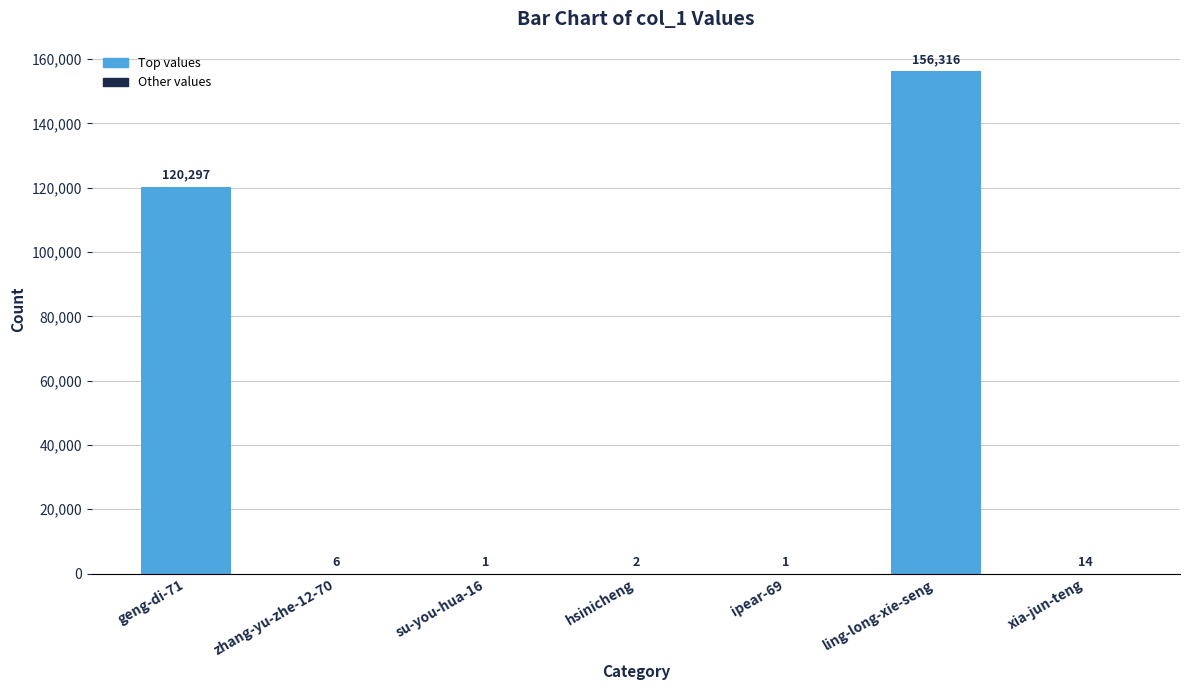

Where is the data nearest to the value 78158?

geng-di-71